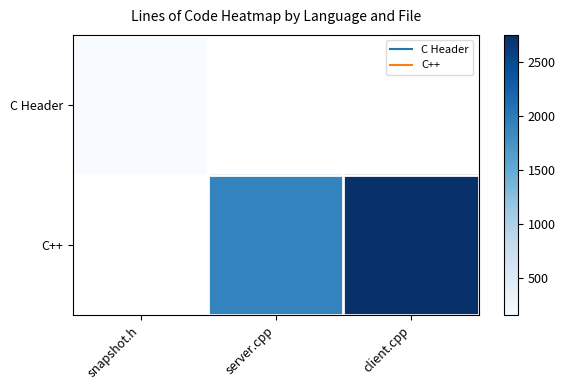

At which label is C Header closest to 153?

snapshot.h